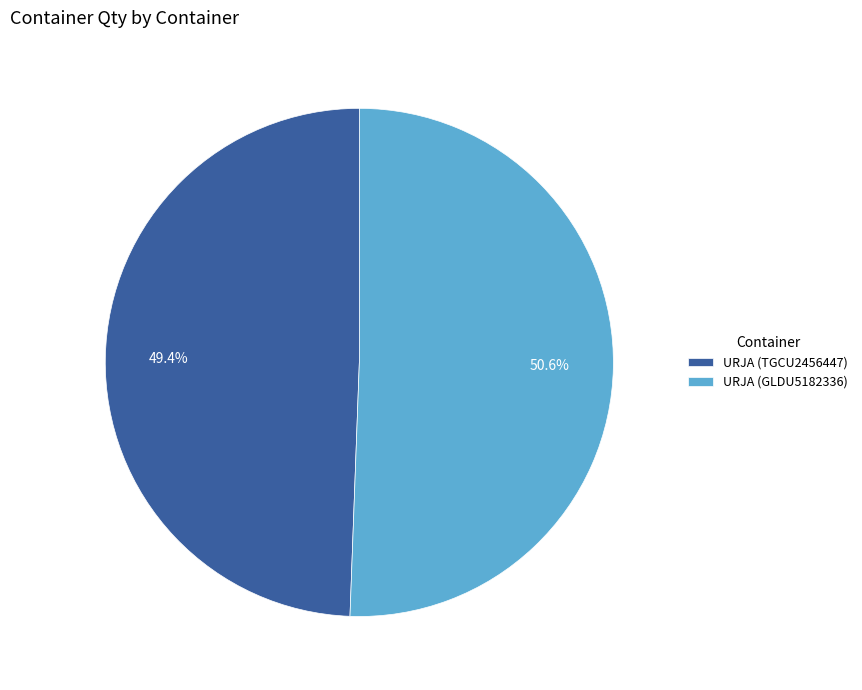

Which has a higher value, URJA (GLDU5182336) or URJA (TGCU2456447)?

URJA (GLDU5182336)